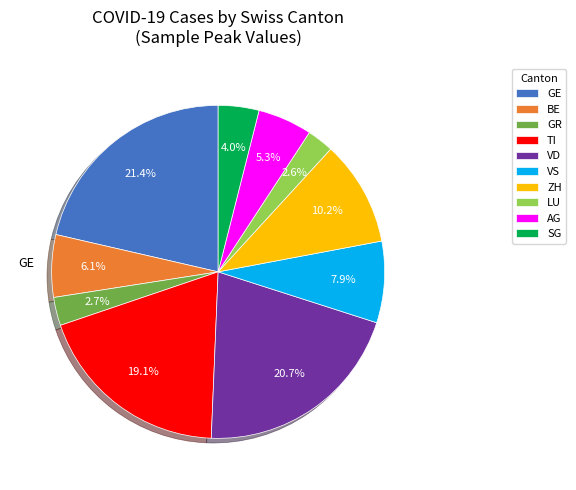

To the nearest percent, what is the average slice percentage?

10%